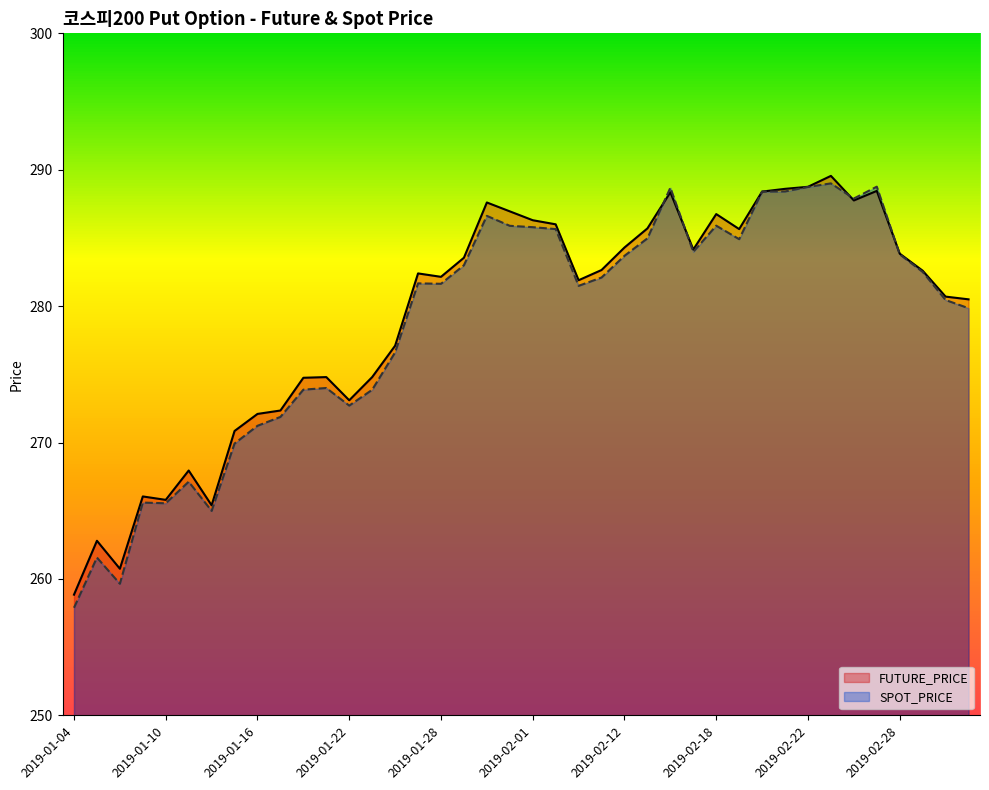

How many values in the FUTURE_PRICE series are below 282?

18